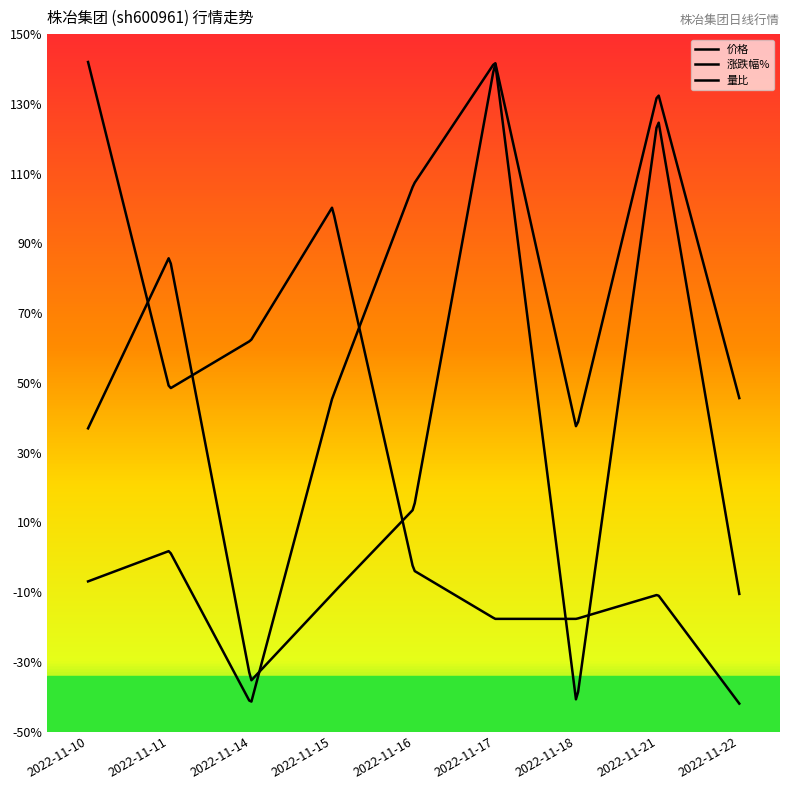

Which series has the widest spread of values?

涨跌幅%